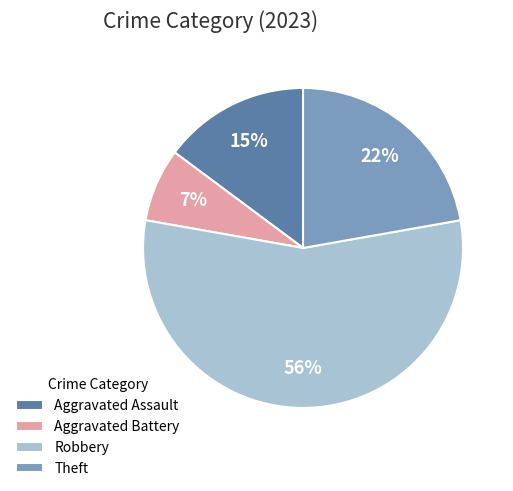

Count the number of slices in the pie.

4